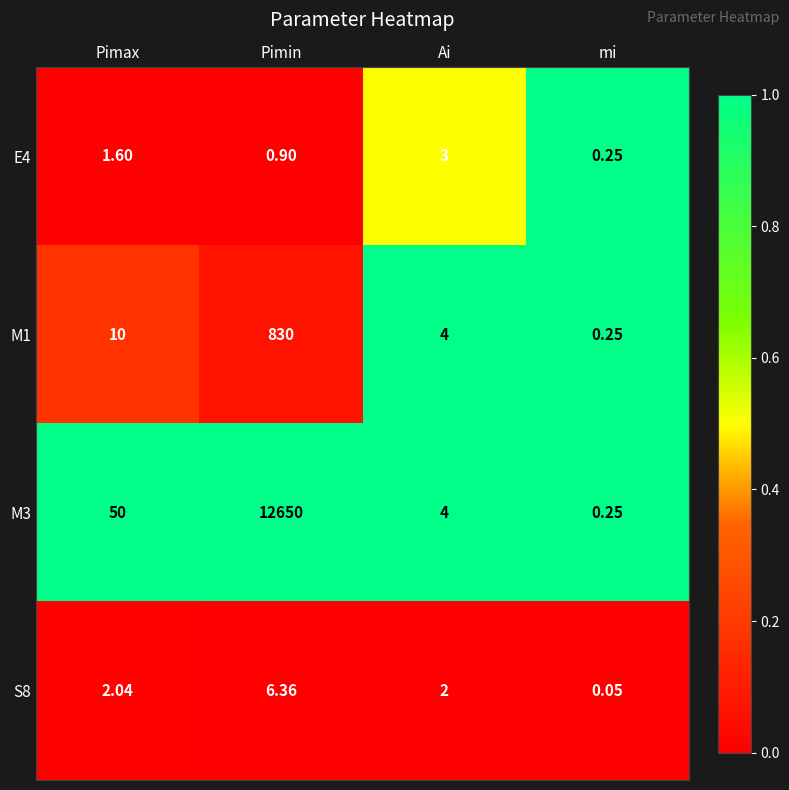

What is the total value across all series at Pimax?

63.6